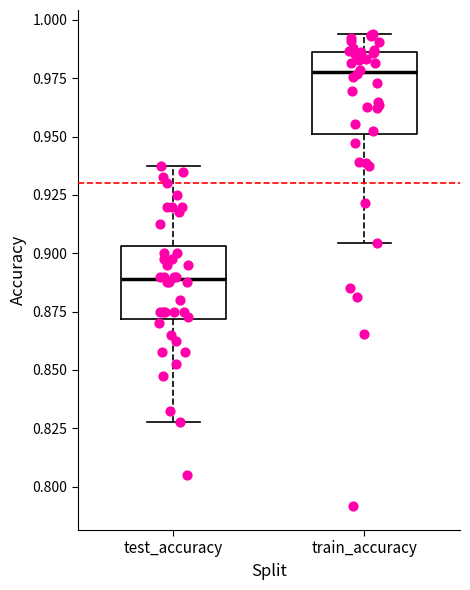

Where does the upper whisker of the box for train_accuracy end on the y-axis? The values are not printed on the chart, so give them approximately, as read against the axis.

0.995